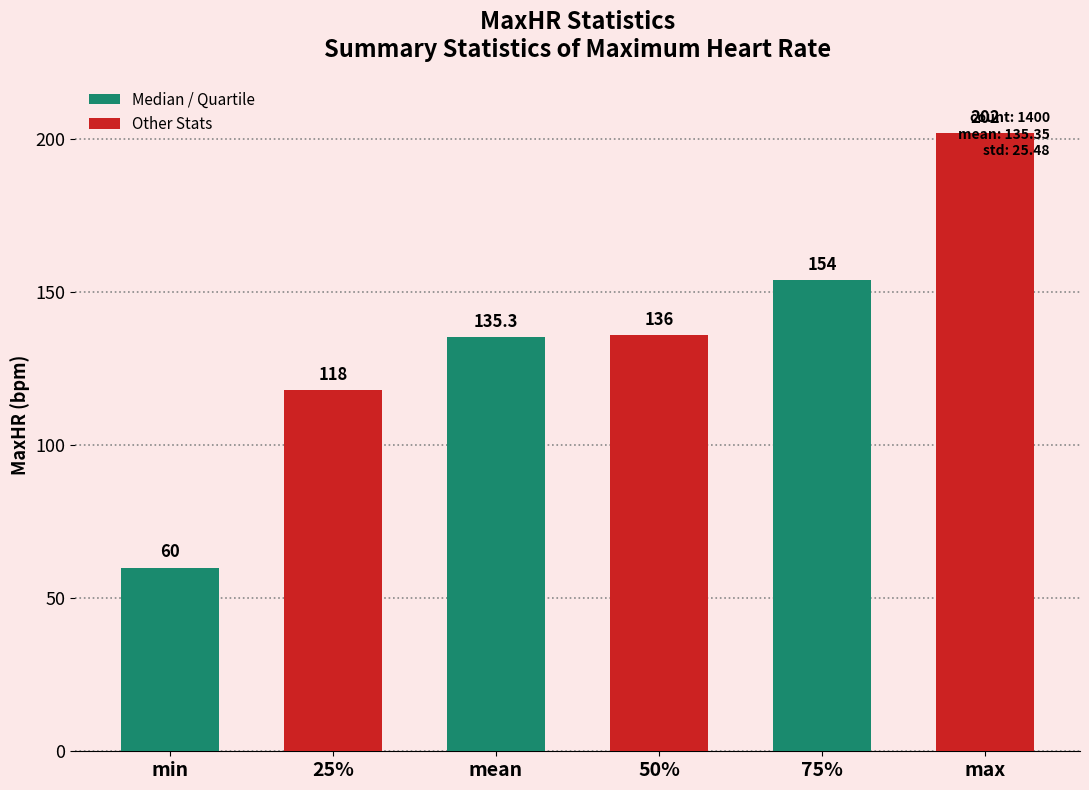

What position from the right is 25%?

5